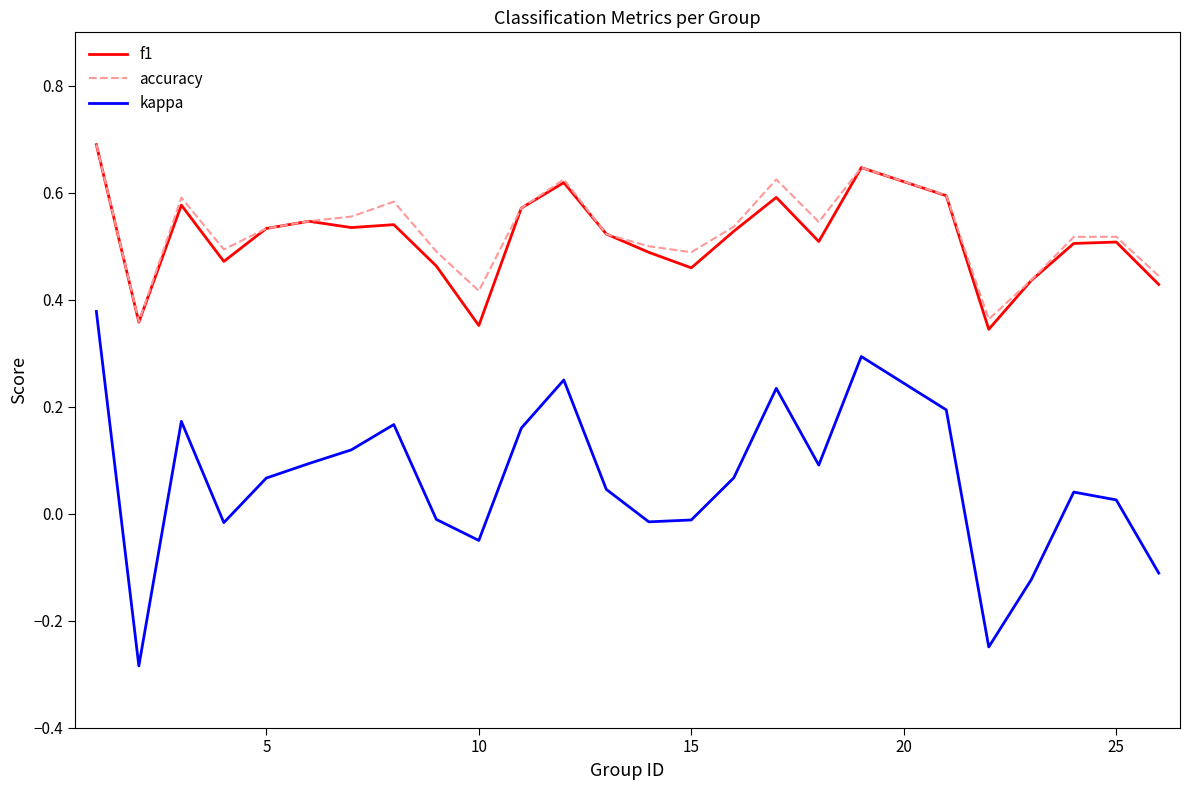

Count the number of categories in the chart.

25